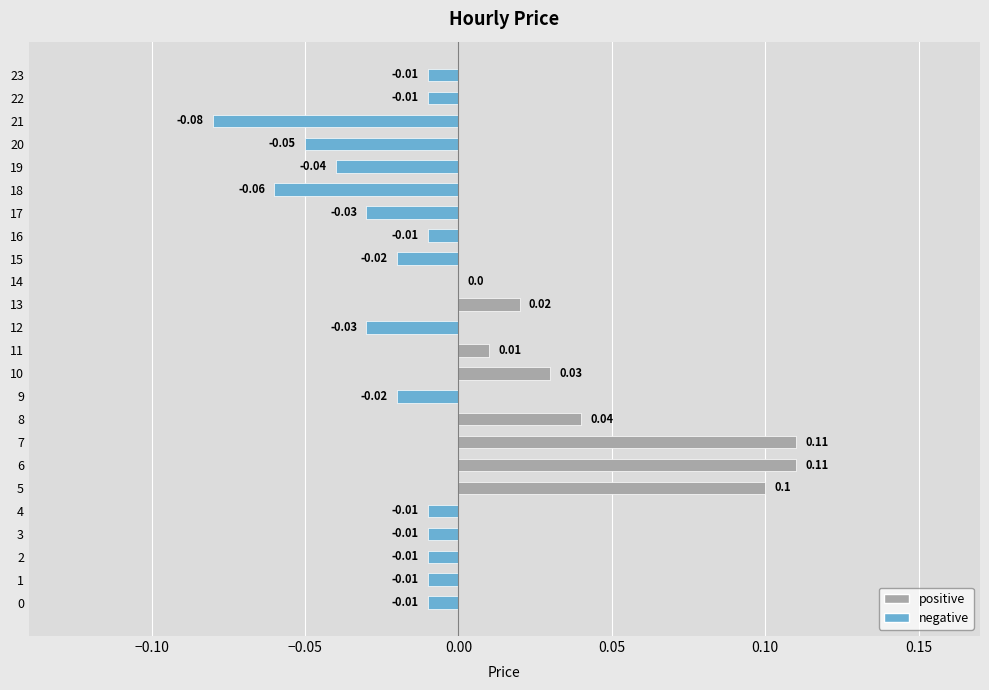

Which has a higher value, 11 or 9?

11